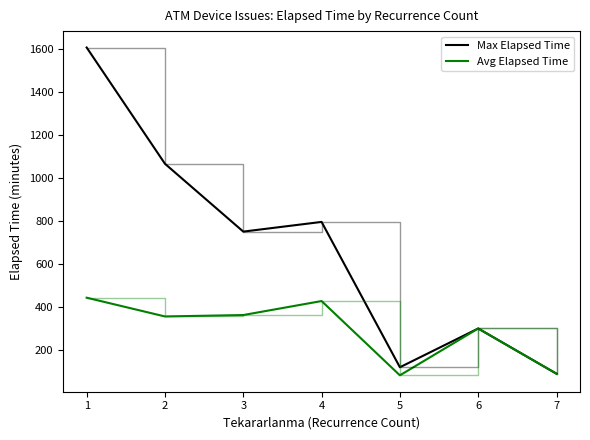

What is the total value across all series at 5?

202.5